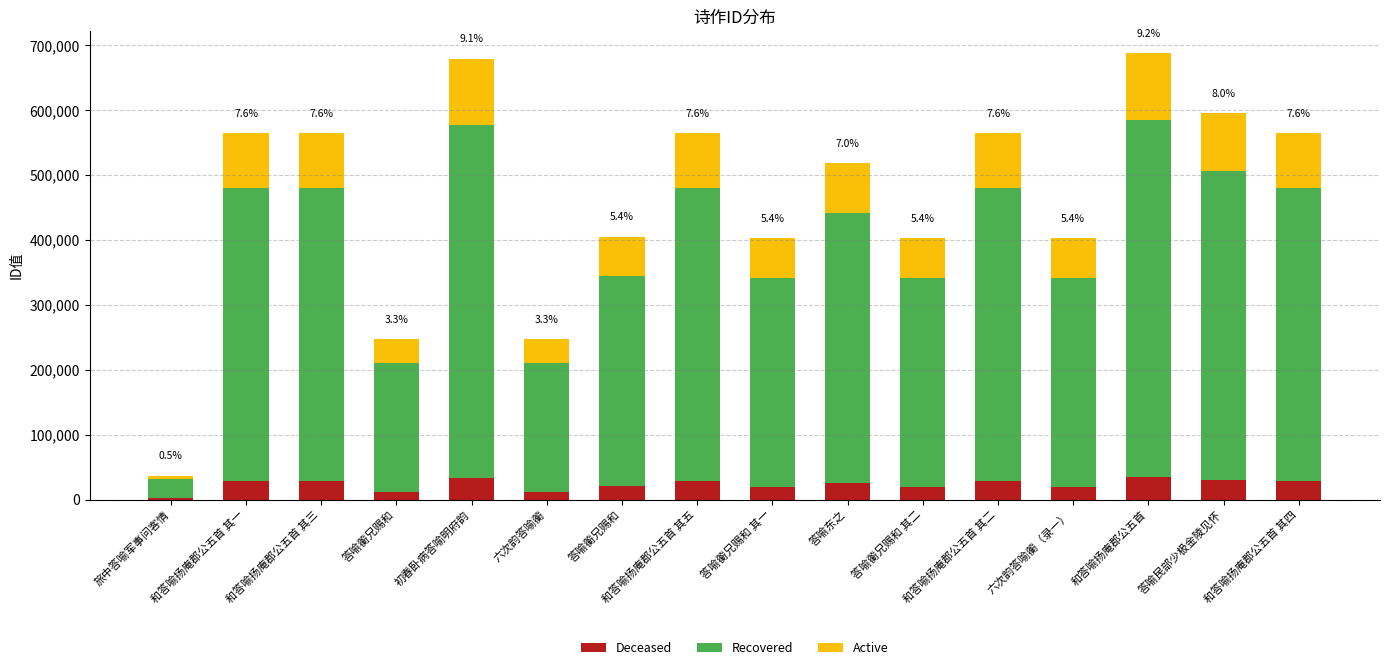

What are all the series names shown in the legend?

Deceased, Recovered, Active